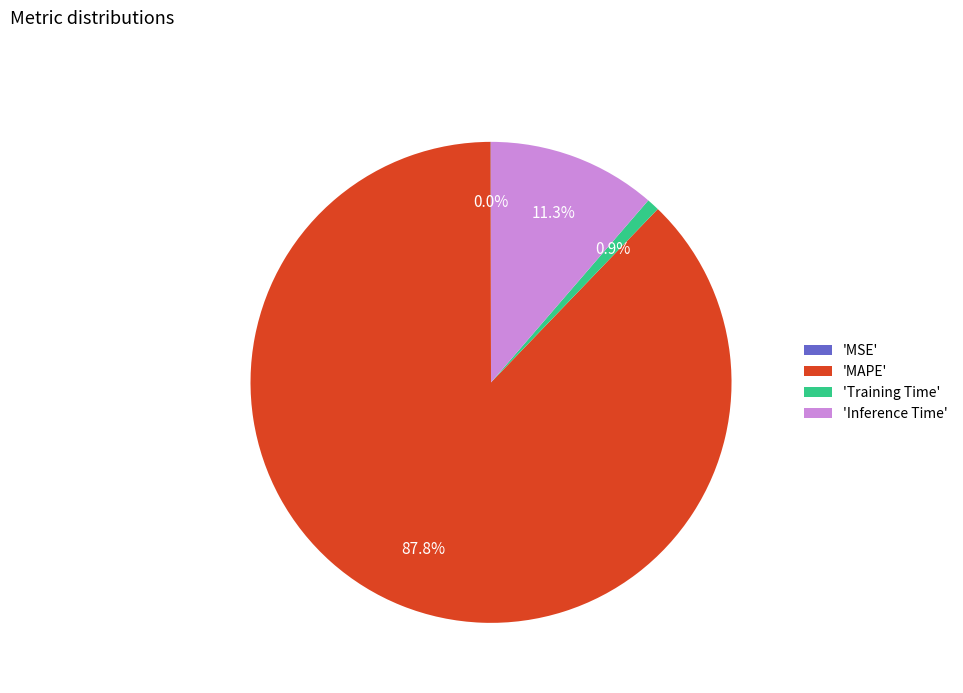

Do 'Training Time' and 'MAPE' together represent more than half of the pie?

Yes